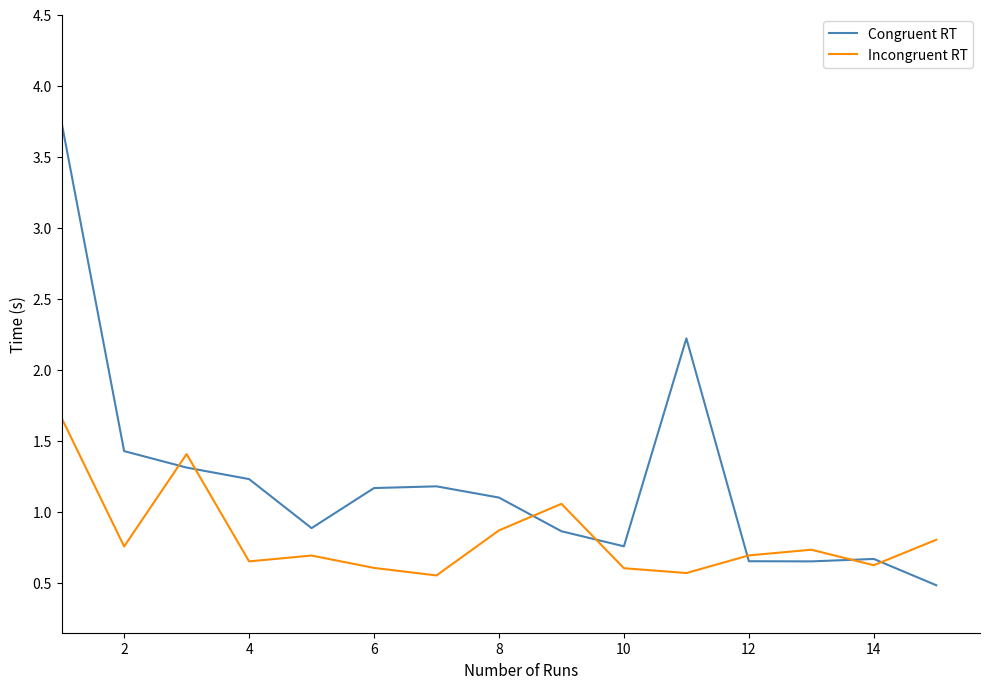

List the series in order of their peak value, lowest first.

Incongruent RT, Congruent RT